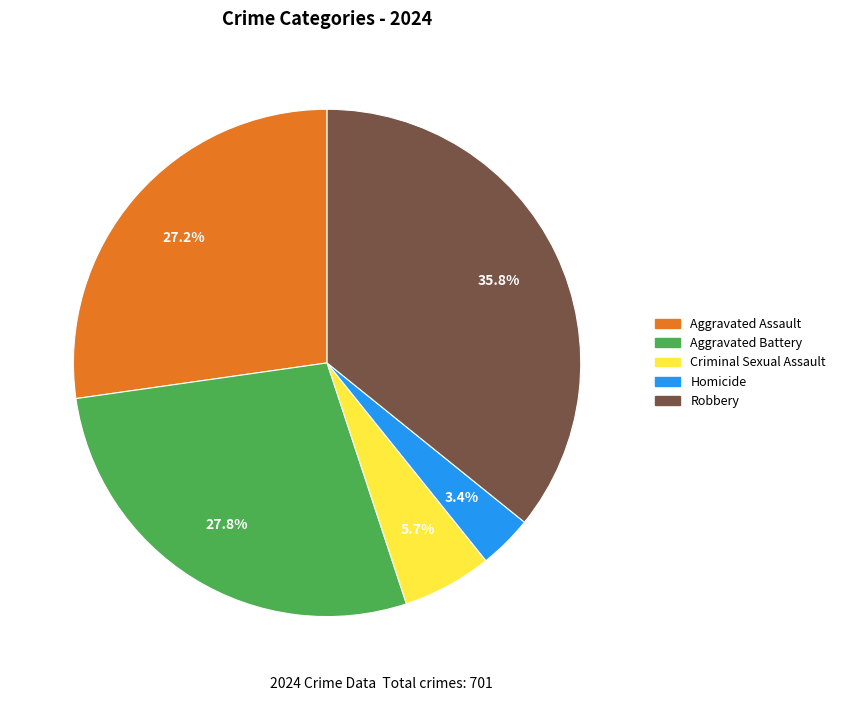

To the nearest percent, what is the difference between the Homicide and Aggravated Battery slice percentages?

24%